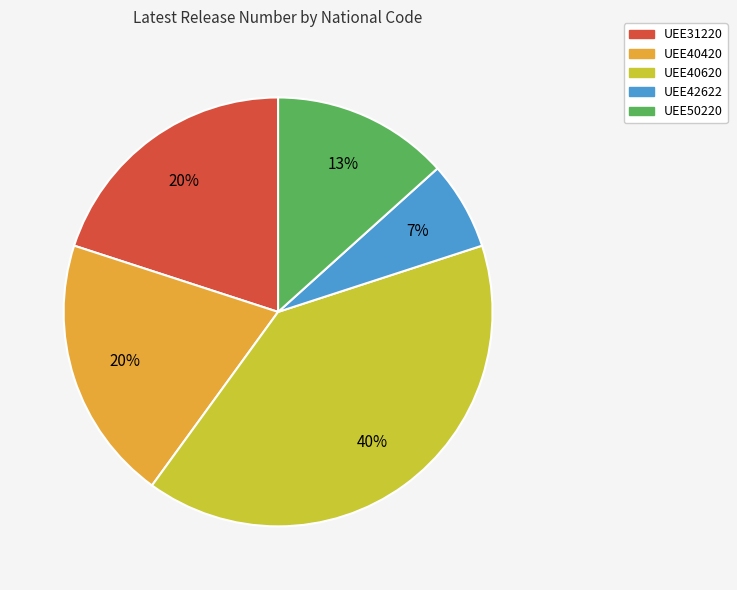

The UEE50220 slice represents 7% of the pie. True or false?

False